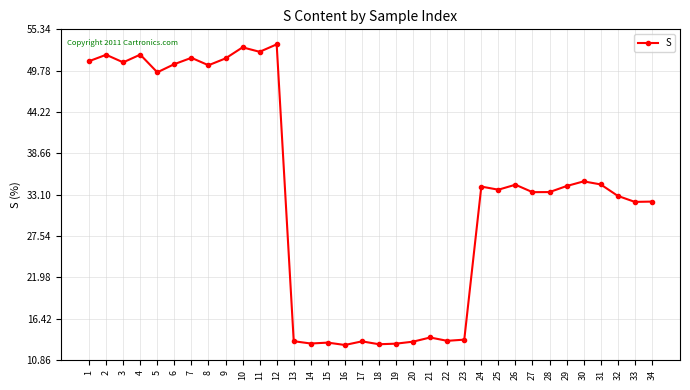

What is the approximate value at 20?

13.3